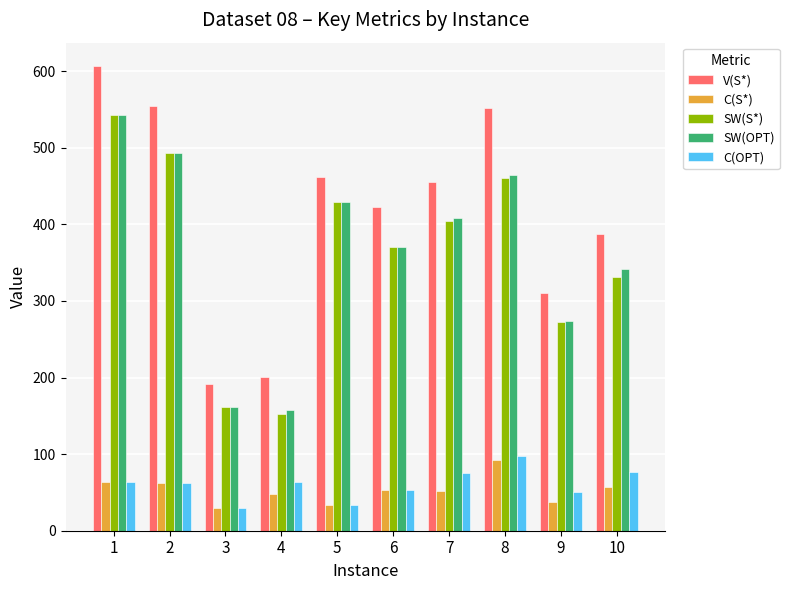

What is the highest value of the C(OPT) series?

97